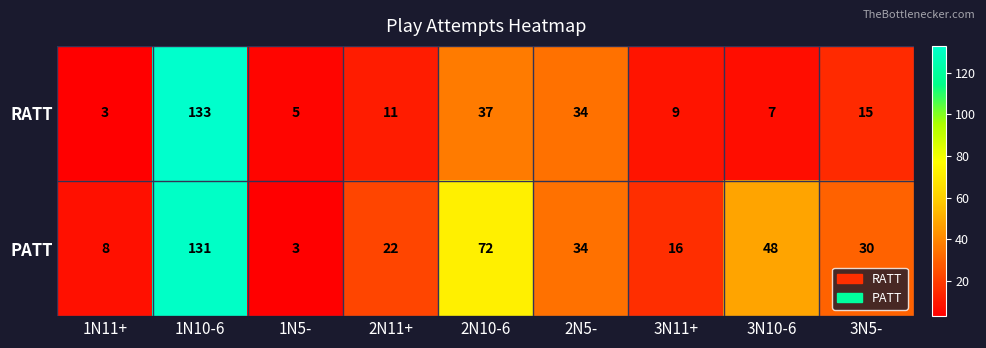

Rank the series at 1N10-6 from lowest to highest value.

PATT, RATT